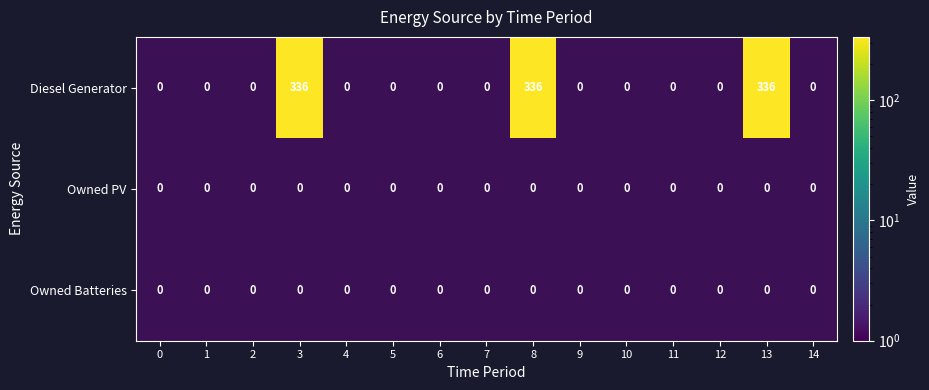

Reading right to left, list all the values displayed in this chart.

Diesel Generator: 0	336	0	0	0	0	336	0	0	0	0	336	0	0	0
Owned PV: 0	0	0	0	0	0	0	0	0	0	0	0	0	0	0
Owned Batteries: 0	0	0	0	0	0	0	0	0	0	0	0	0	0	0